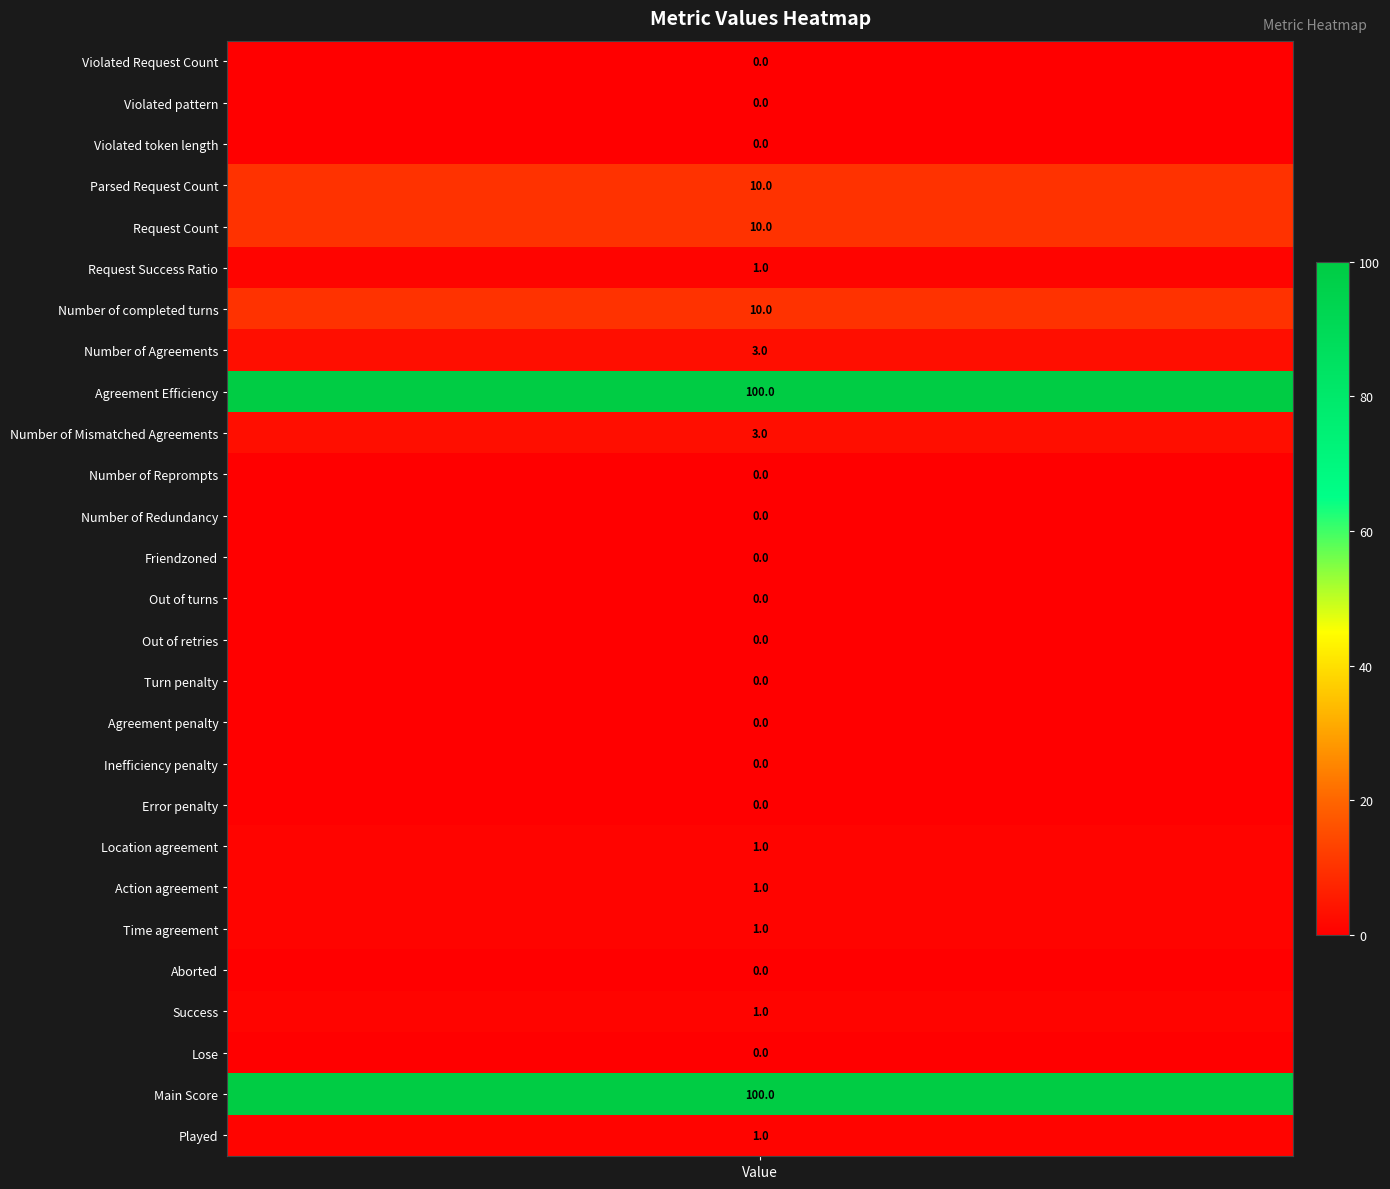

At which label is the value closest to 50?

Parsed Request Count